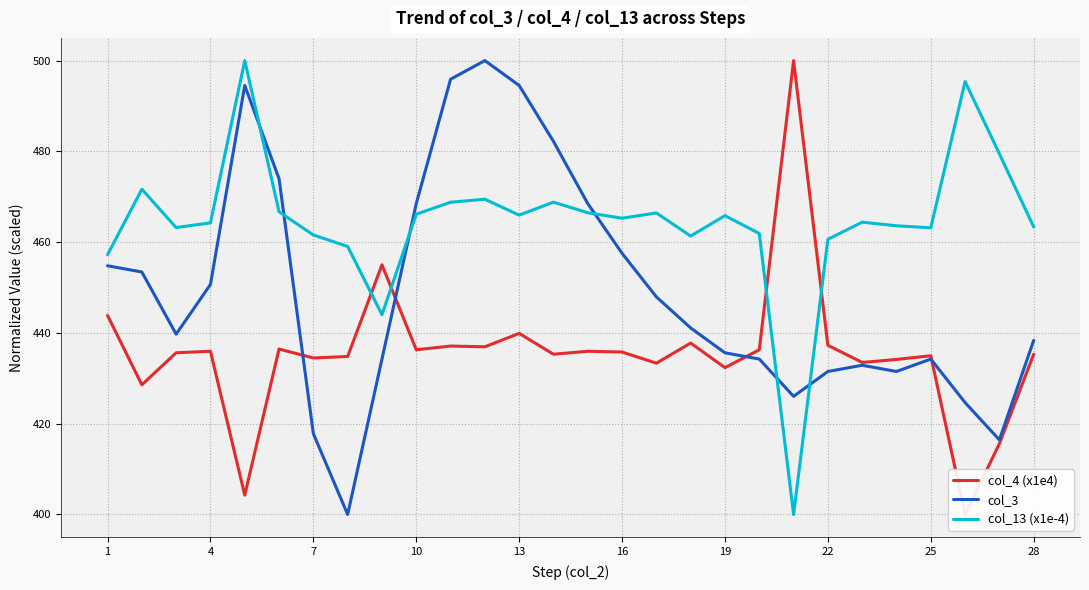

True or false: col_13 (x1e-4) and col_3 intersect in this chart.

True